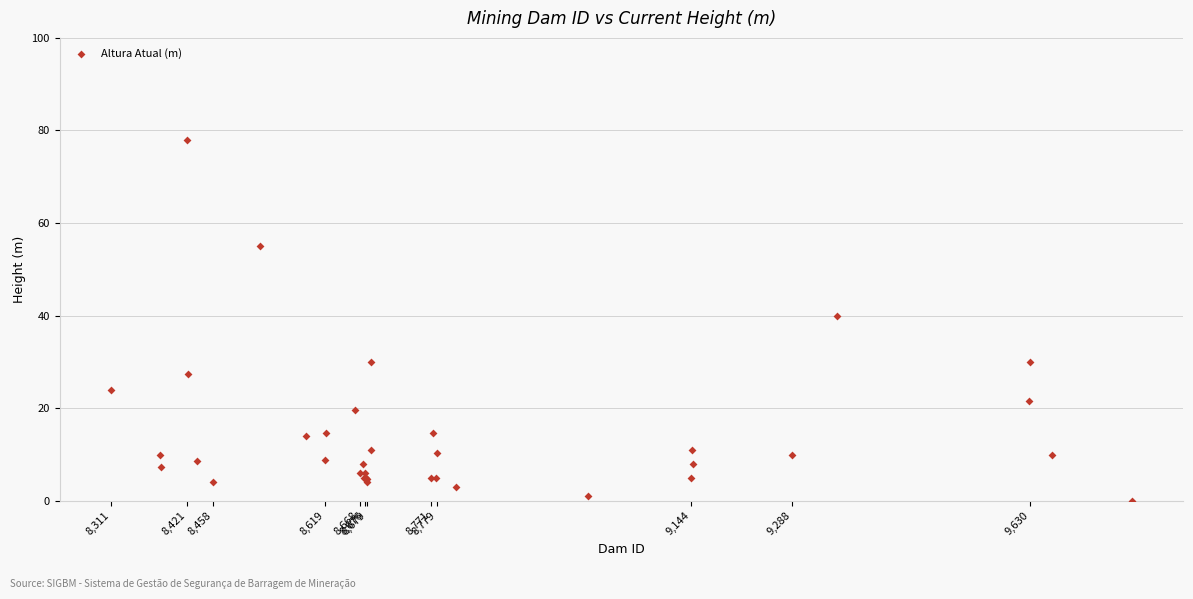

What Y value in the scatter plot is closest to 39?

40.0